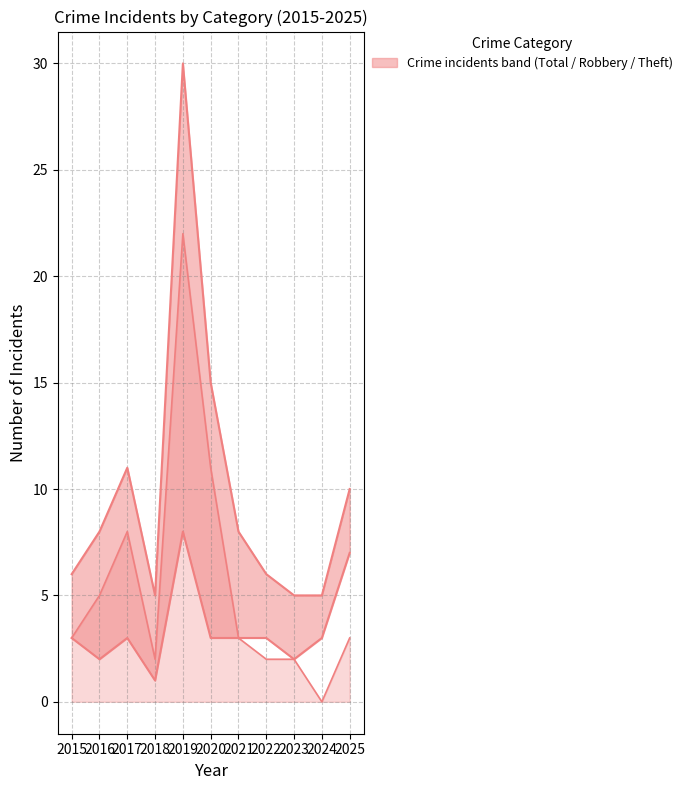

Reading left to right, extract all data points from this chart.

Total: 2015=6	2016=8	2017=11	2018=5	2019=30	2020=15	2021=8	2022=6	2023=5	2024=5	2025=10
Robbery: 2015=3	2016=2	2017=3	2018=1	2019=8	2020=3	2021=3	2022=3	2023=2	2024=3	2025=7
Theft: 2015=3	2016=5	2017=8	2018=2	2019=22	2020=11	2021=3	2022=2	2023=2	2024=0	2025=3